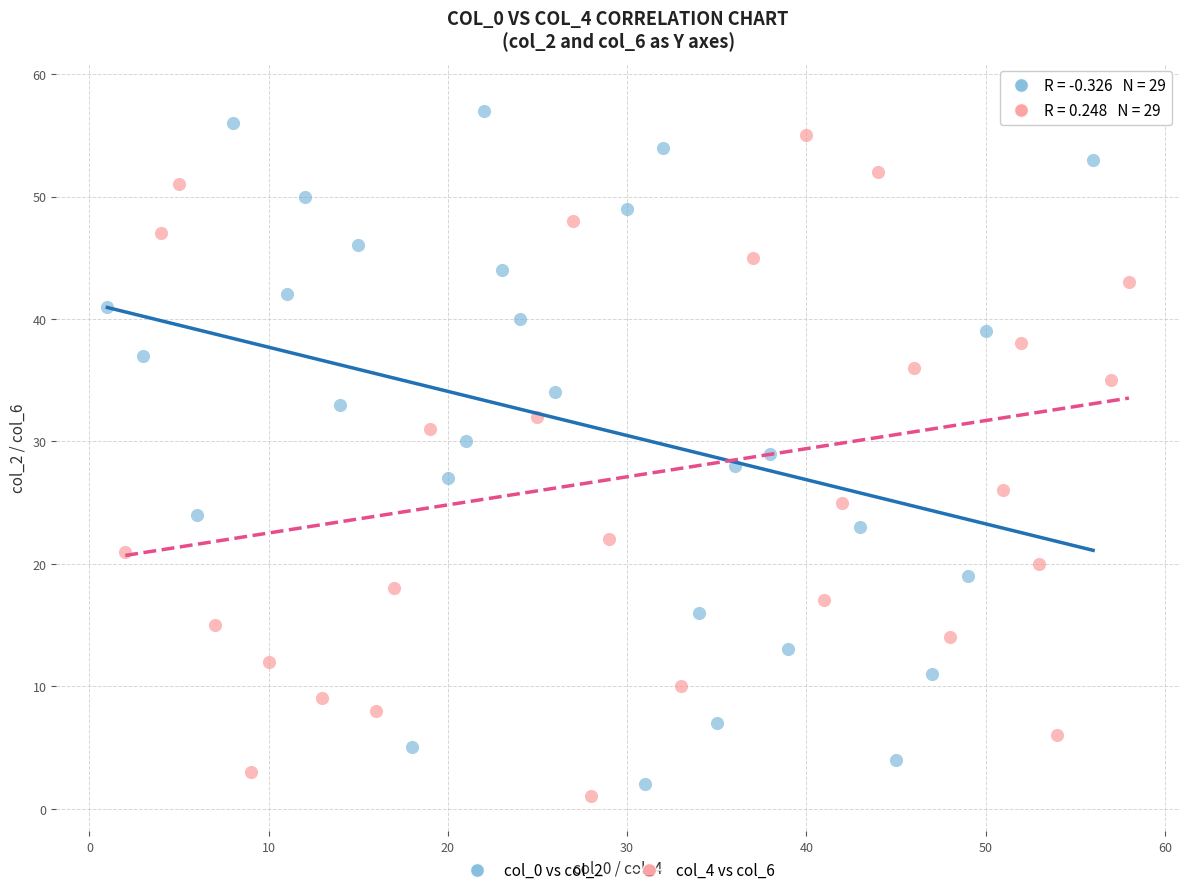

Which series contains the lowest Y value?

col_4 vs col_6